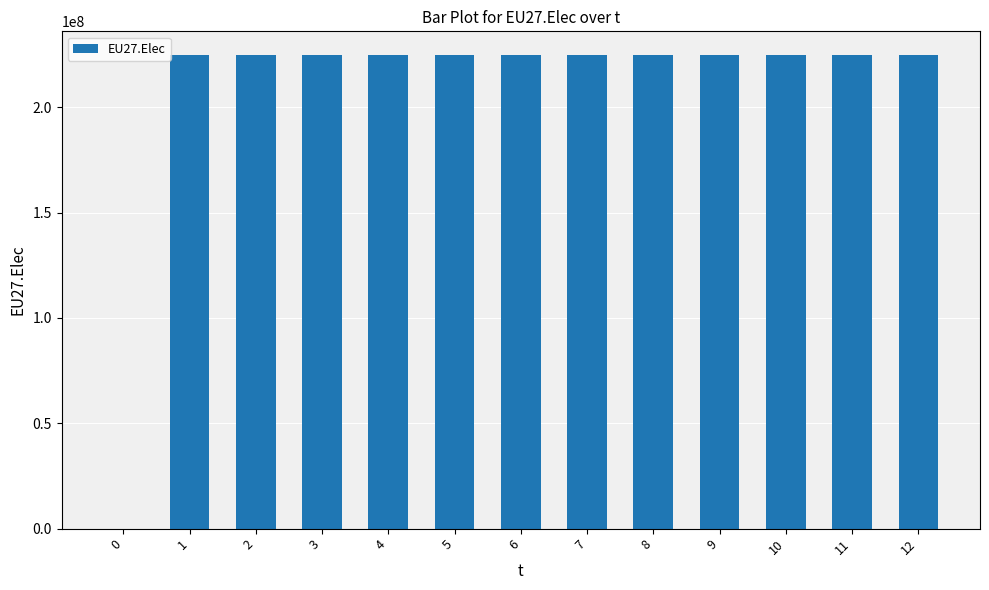

What is the change in value from 0 to 11?

+224796875